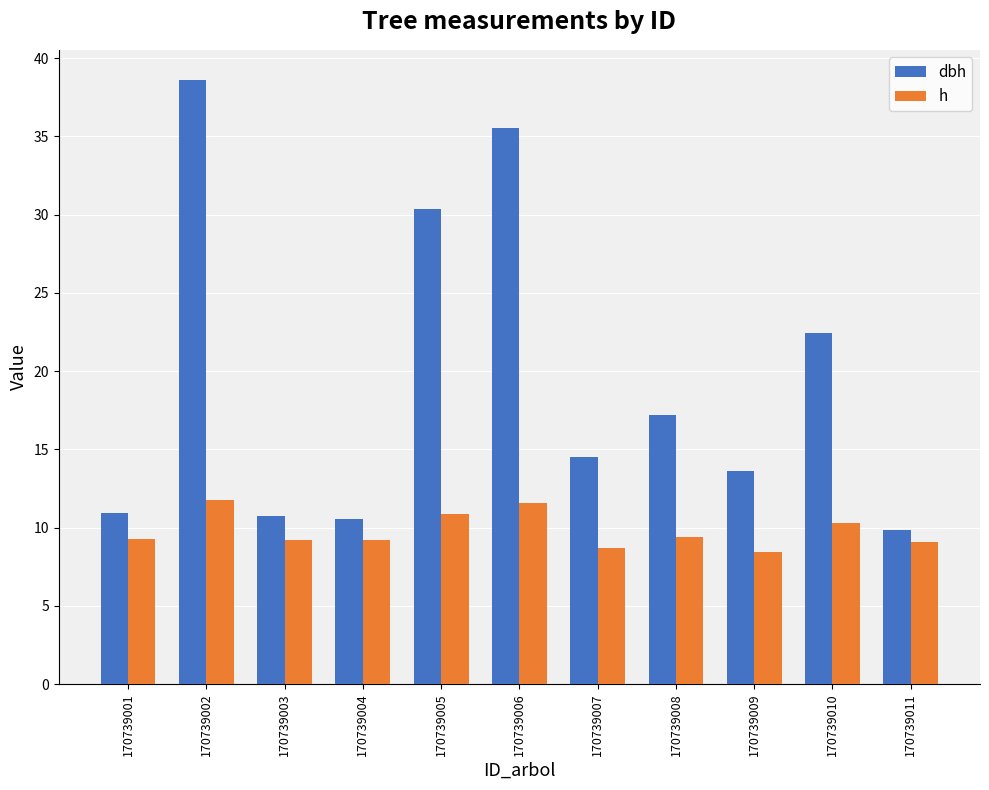

What is the spread (max minus min) of values at 170739010?

12.1